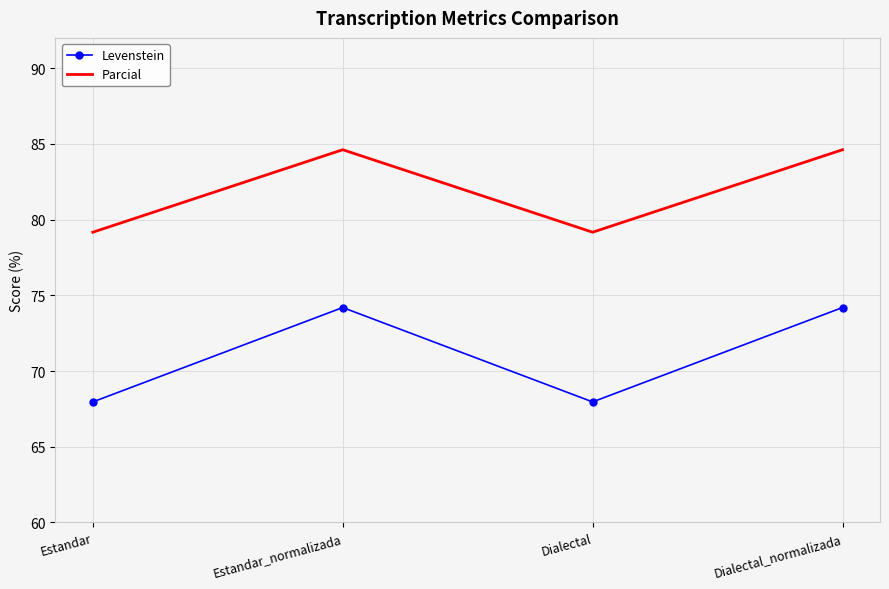

The Levenstein series shows 74.2 at Estandar_normalizada. True or false?

True